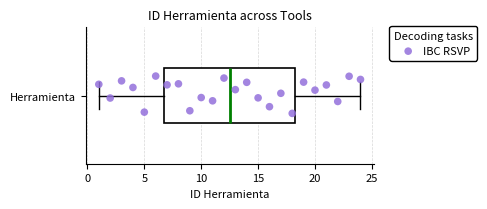

Read this box plot against the x-axis: the position of the median line, the range covered by the box, and the ends of both whiskers. The values are not printed on the chart, so give them approximately, as read against the axis.

median 12.5, box 7.0 to 18.5, whiskers 1.0 to 24.0